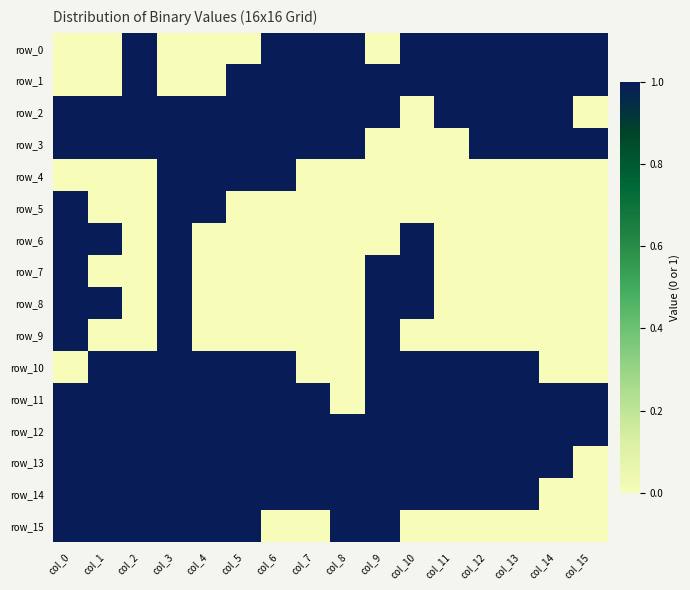

At which label does row_12 reach its minimum?

col_0